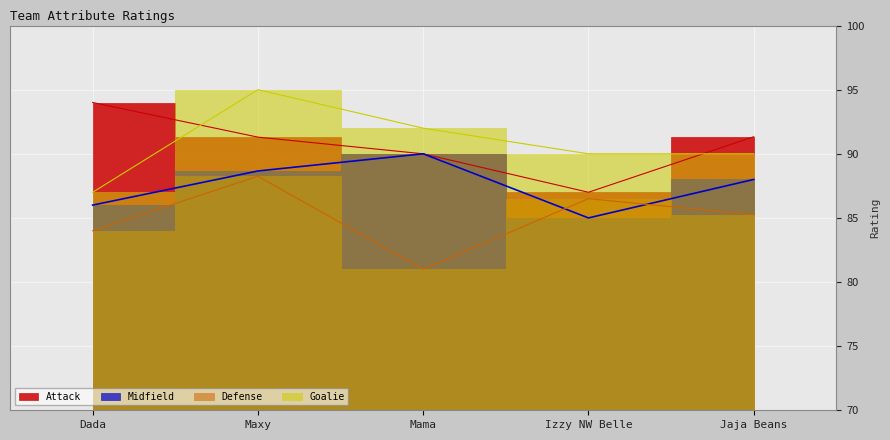

Where is Defense nearest to the value 84?

Dada